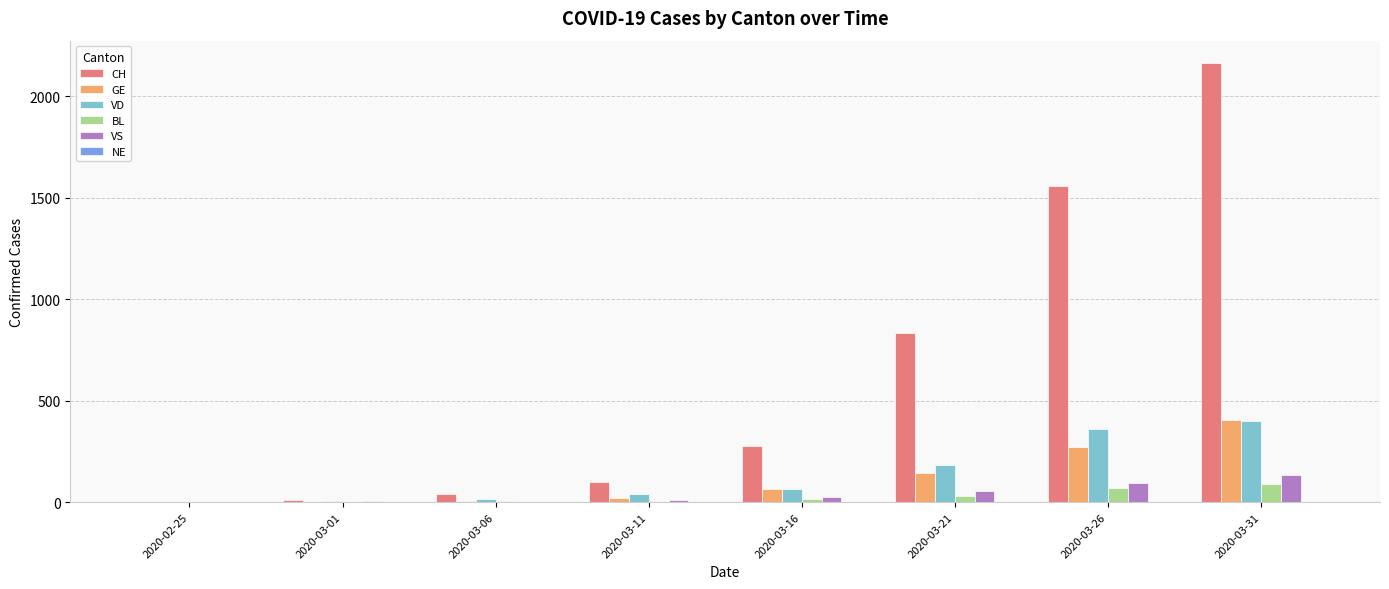

How many groups of bars are there?

8